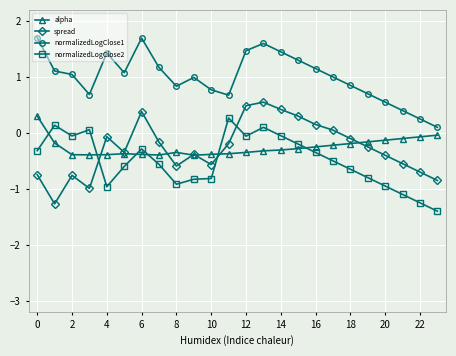

What is the value of the spread point at the 3rd from the left?

-0.8